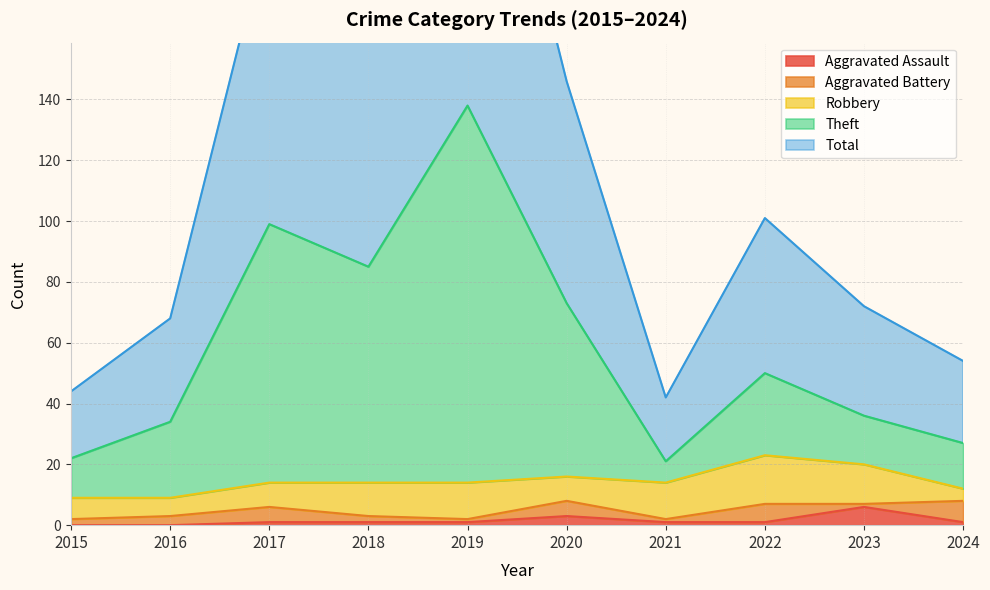

Which label corresponds to the largest value in the chart?

2019